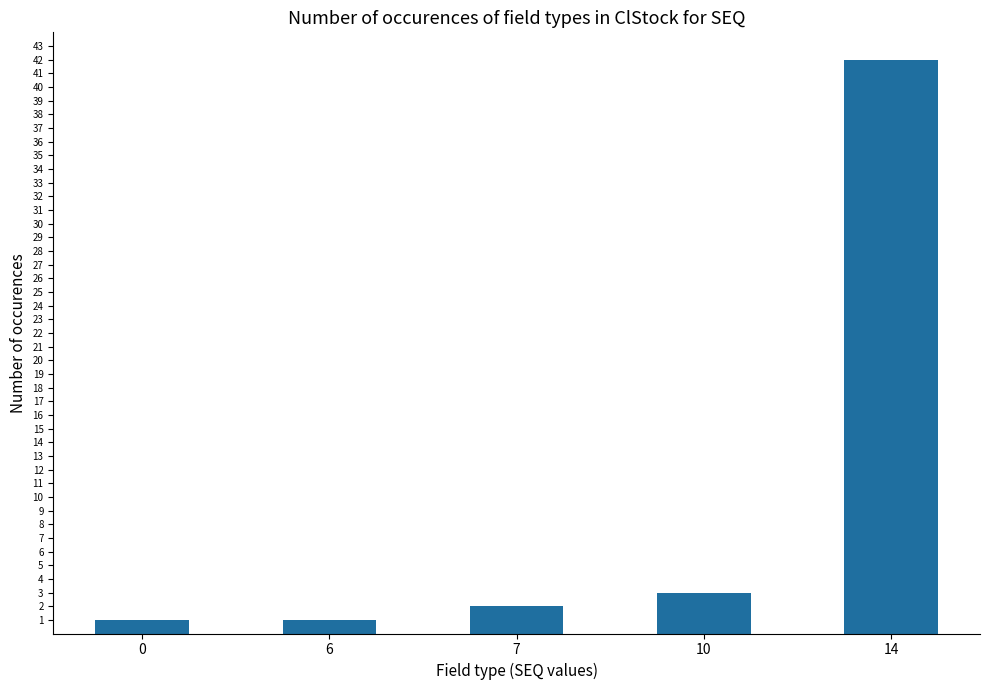

What is the ratio of the value at 14 to the value at 6?

42.0